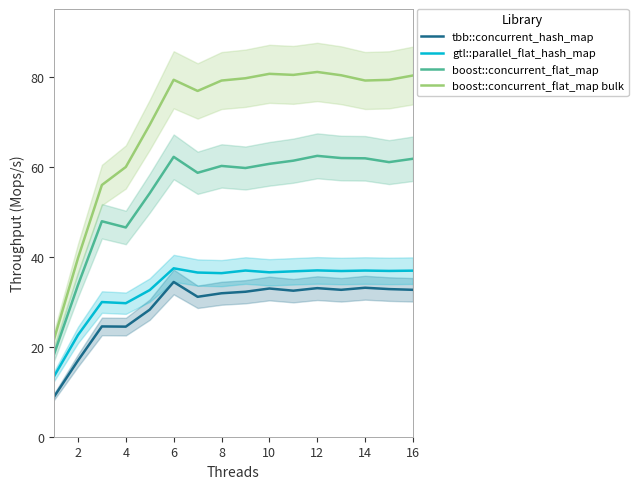

True or false: boost::concurrent_flat_map has a value of 63.3 at 4.

False